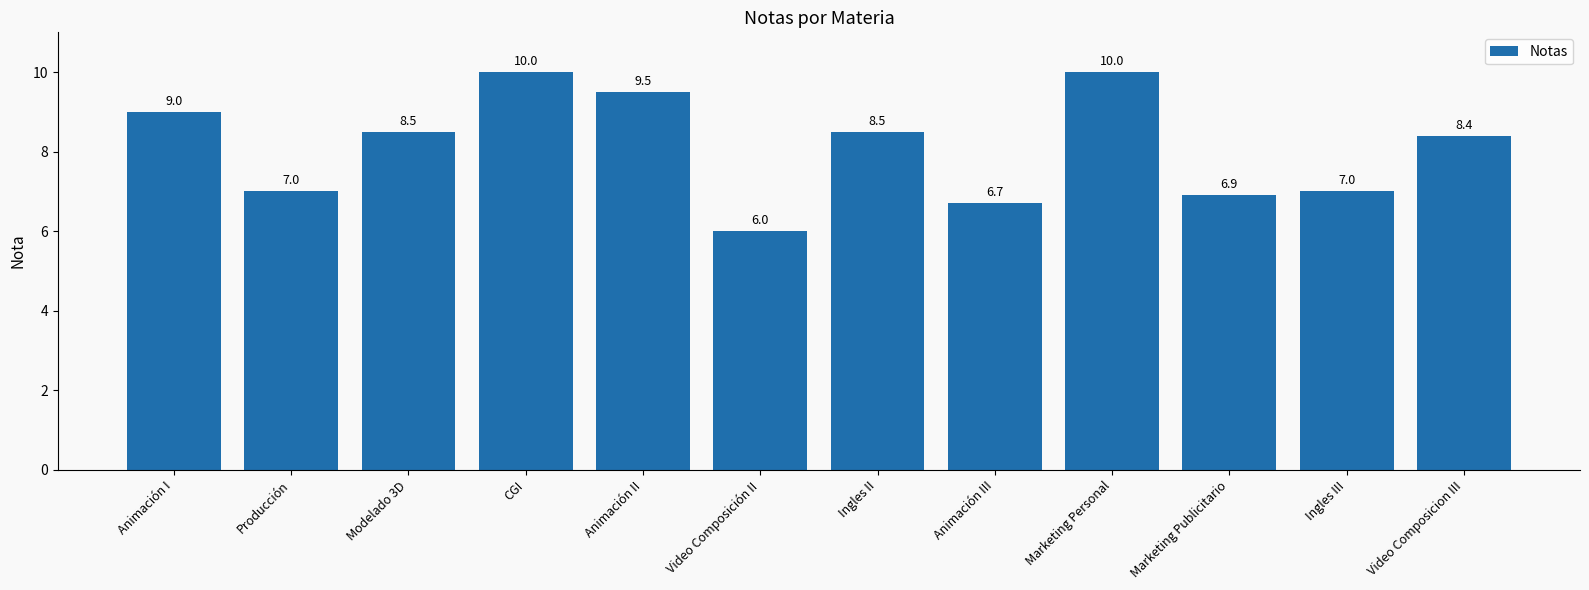

Reading left to right, extract all data points from this chart.

9.0	7.0	8.5	10.0	9.5	6.0	8.5	6.7	10.0	6.9	7.0	8.4